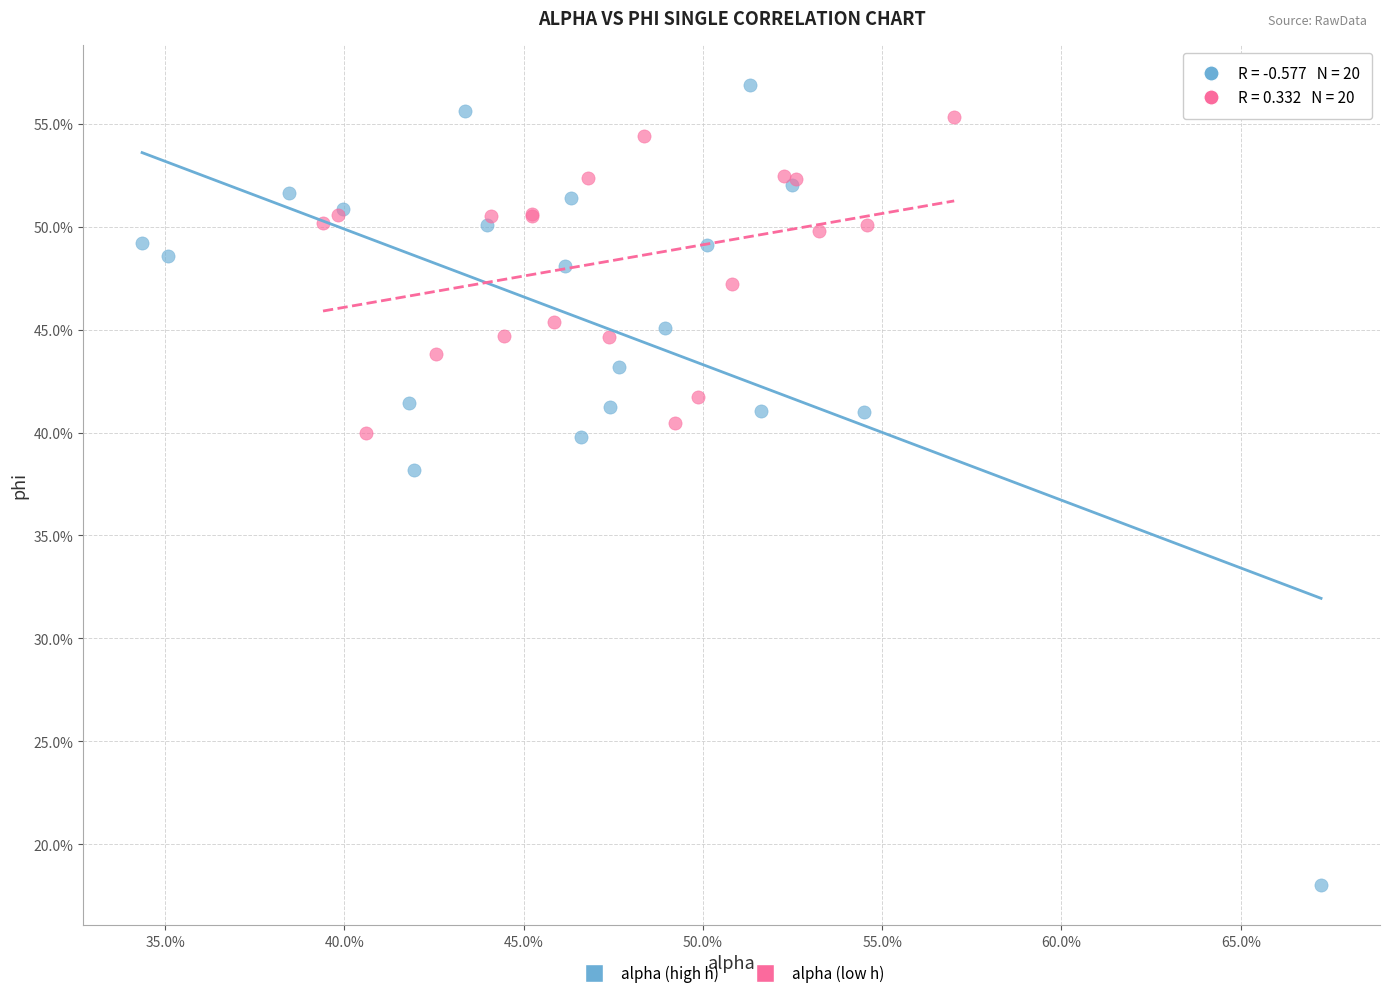

Which series reaches the minimum Y coordinate?

alpha (high h)